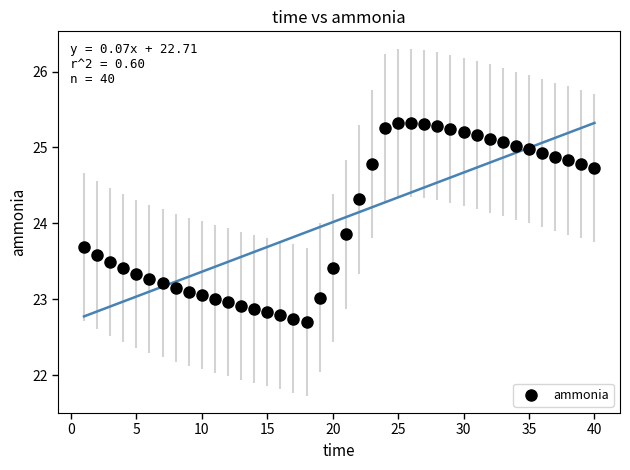

What is the range of X values (max minus min)?

39.0